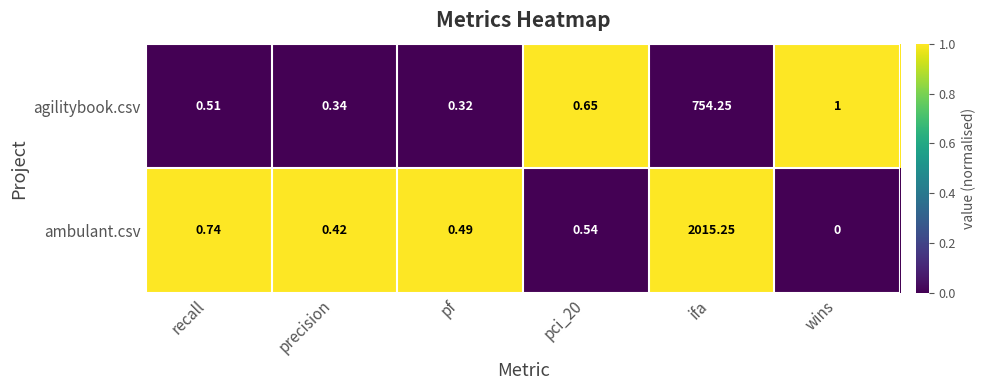

Rank the series at pf from lowest to highest value.

agilitybook.csv, ambulant.csv